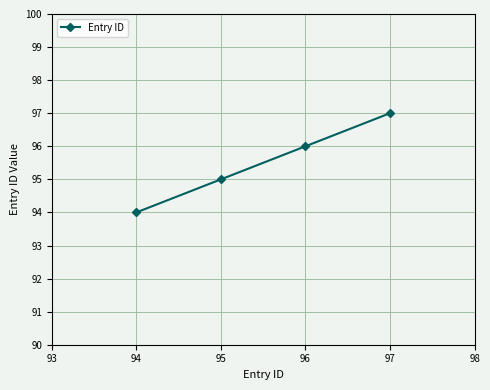

What is the sum of all values?

382